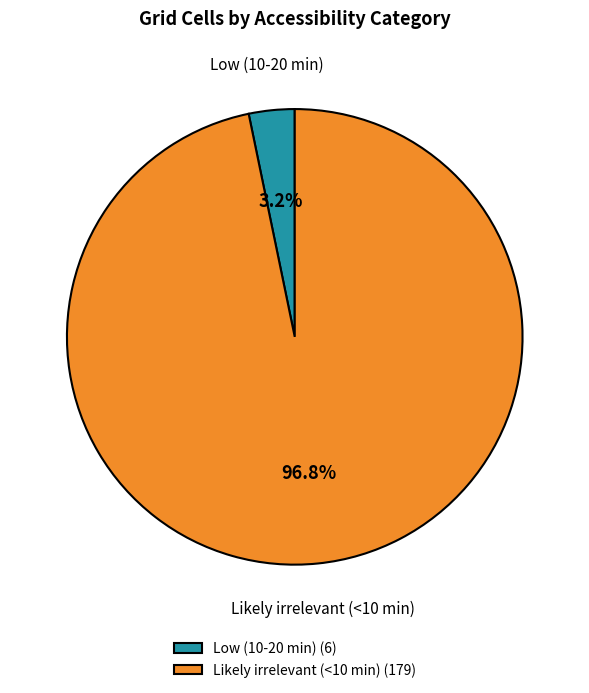

To the nearest percent, what percentage of the pie is Low (10-20 min)?

3%